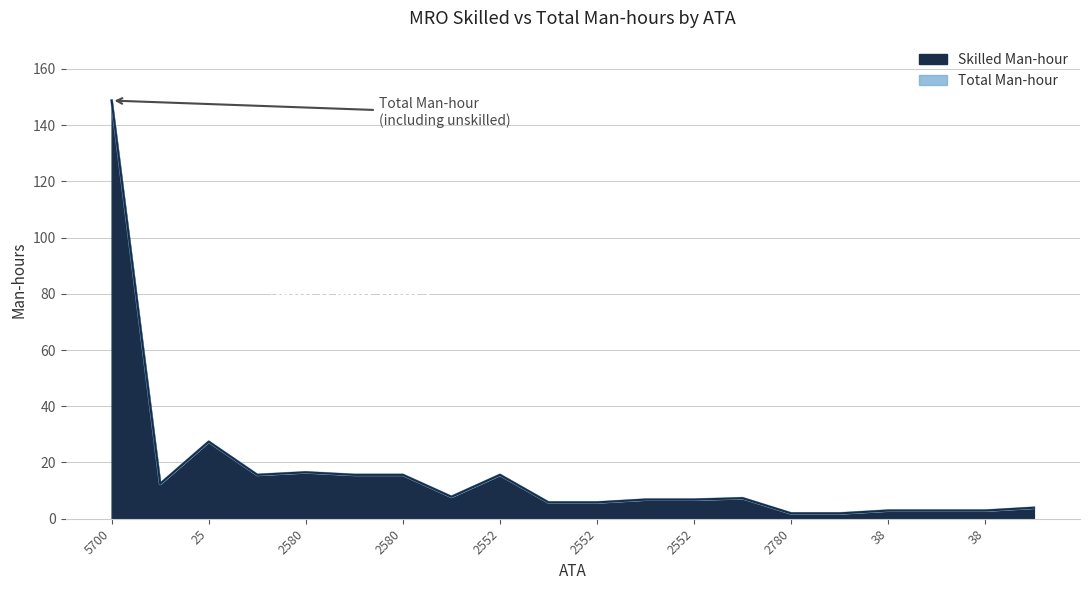

Which category has the highest value across all series?

5700